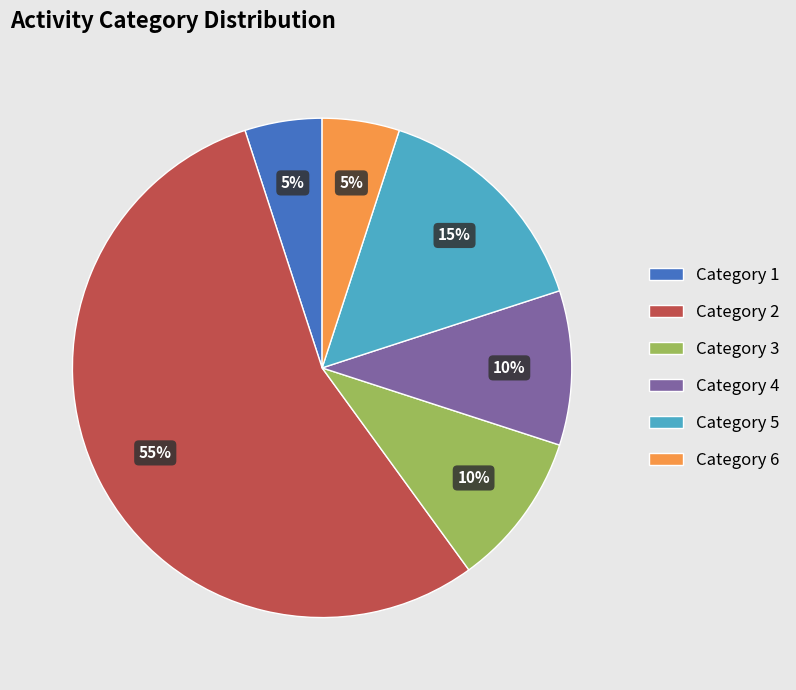

To the nearest percent, what portion does Category 5 represent?

15%